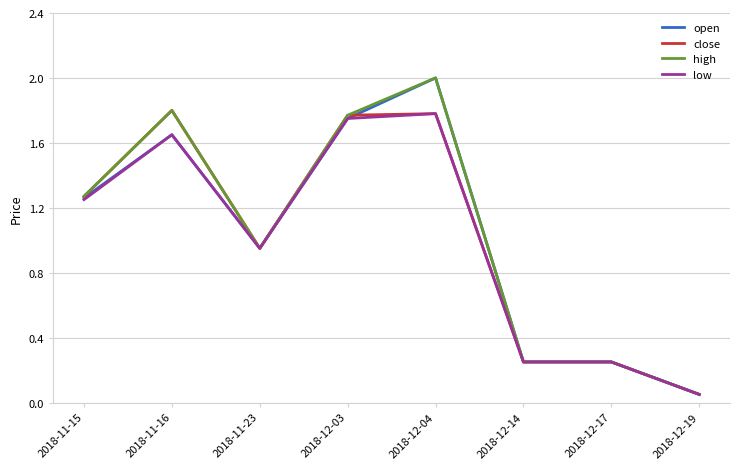

What is the maximum value shown in the chart?

2.0